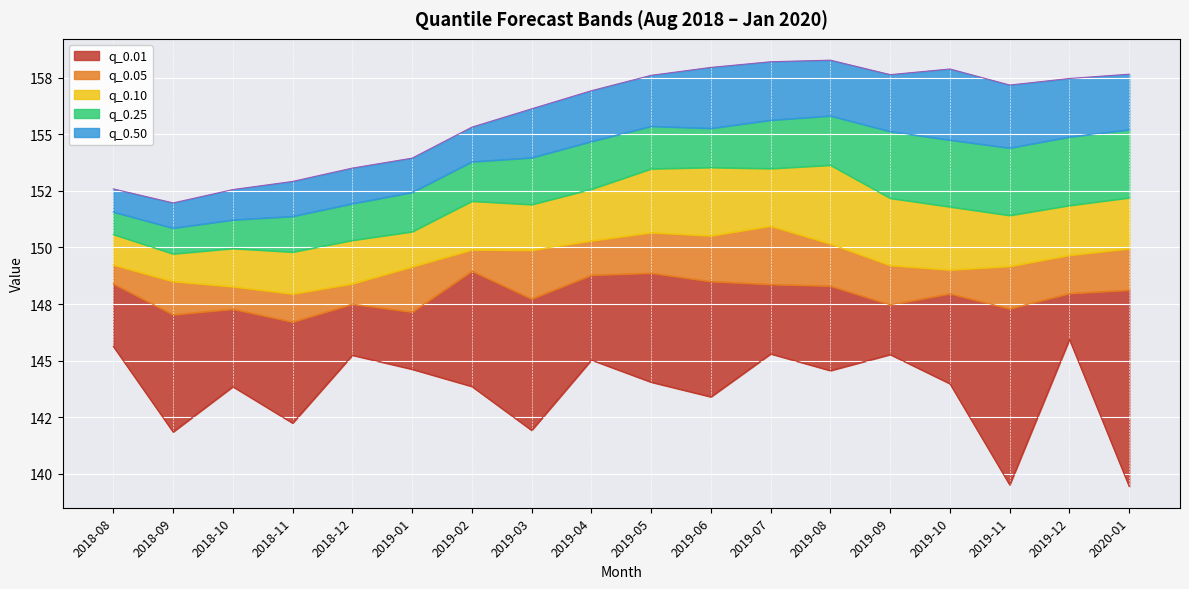

Is the value of q_0.5 at 2019-12 greater than the value of q_0.75 at 2019-01?

Yes